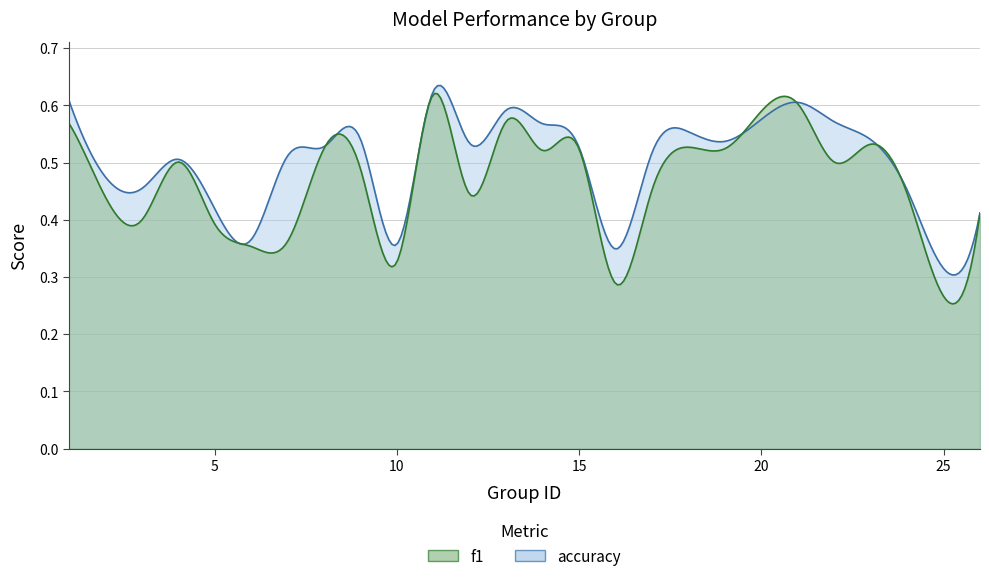

The f1 series shows 0.1 at 26. True or false?

False